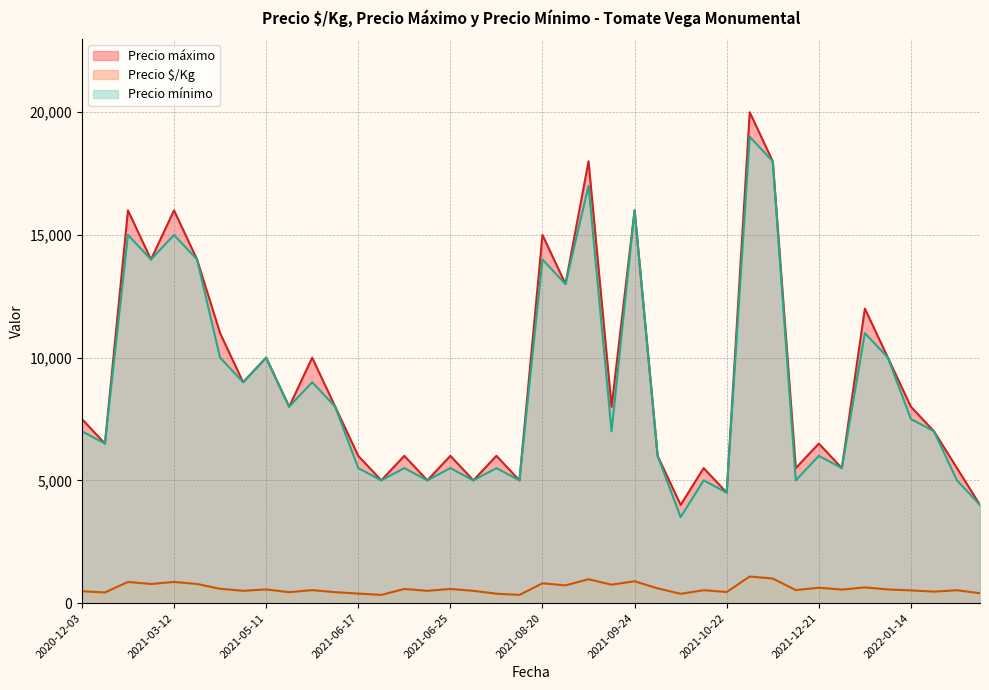

Read the Precio máximo value at 2021-03-19, to the nearest 50.

9000